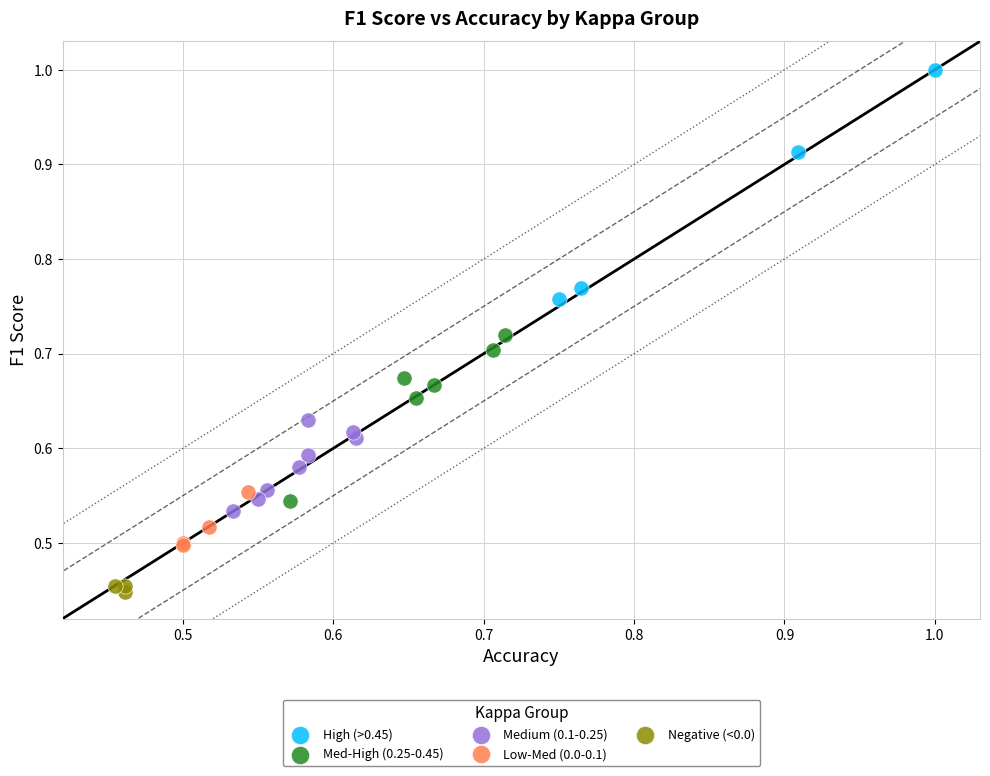

Which series reaches the minimum Y coordinate?

Negative (<0.0)